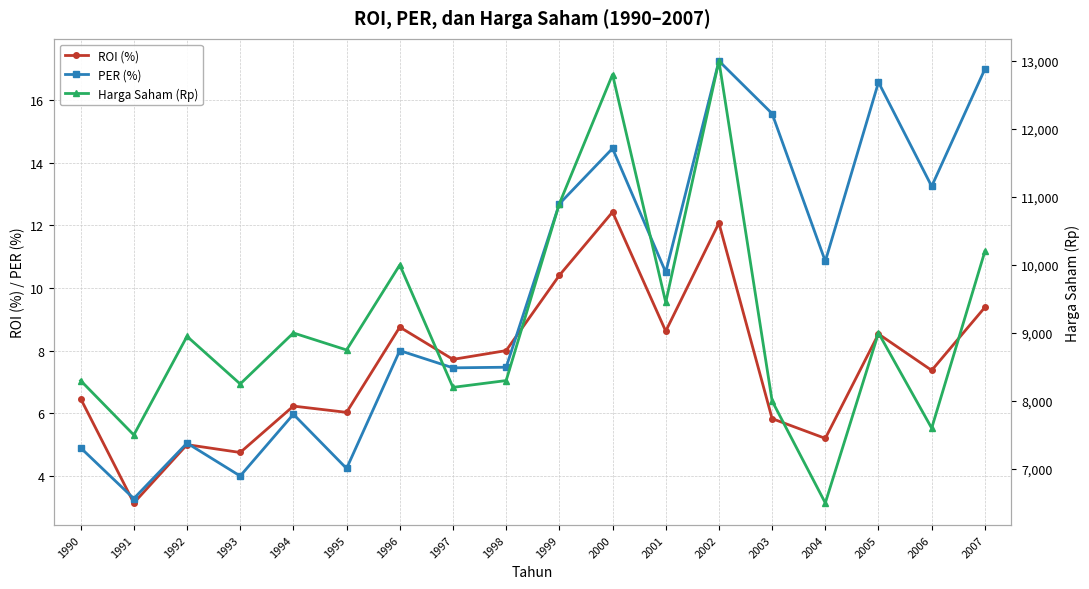

How many interior local valleys does the PER (%) series have?

7